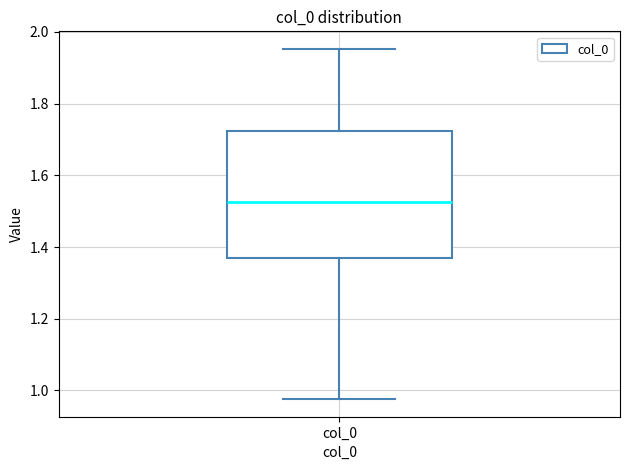

Where does the lower whisker of the box for col_0 end on the y-axis? The values are not printed on the chart, so give them approximately, as read against the axis.

0.98